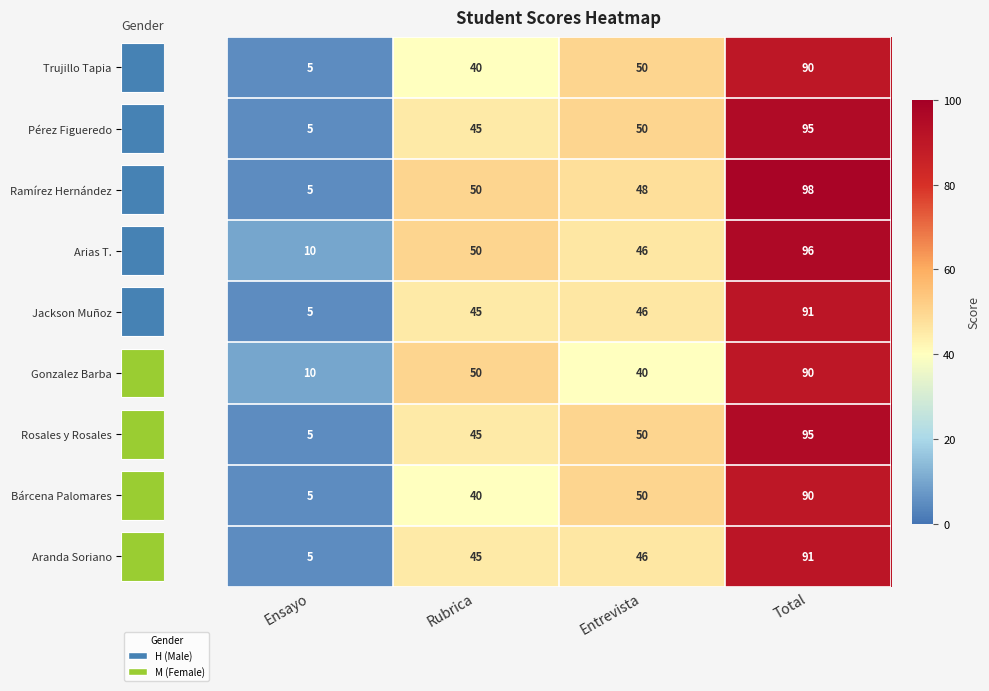

List the labels in order of Gonzalez Barba value, smallest first.

Ensayo, Entrevista, Rubrica, Total